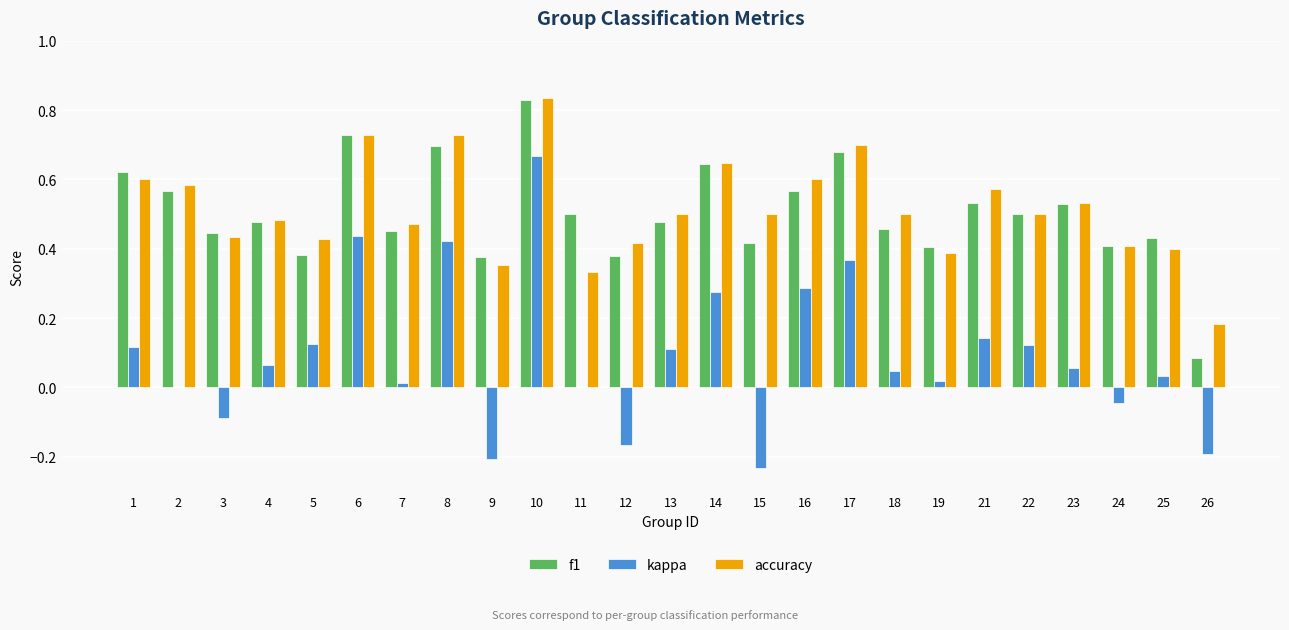

The accuracy series shows 0.8 at 2. True or false?

False